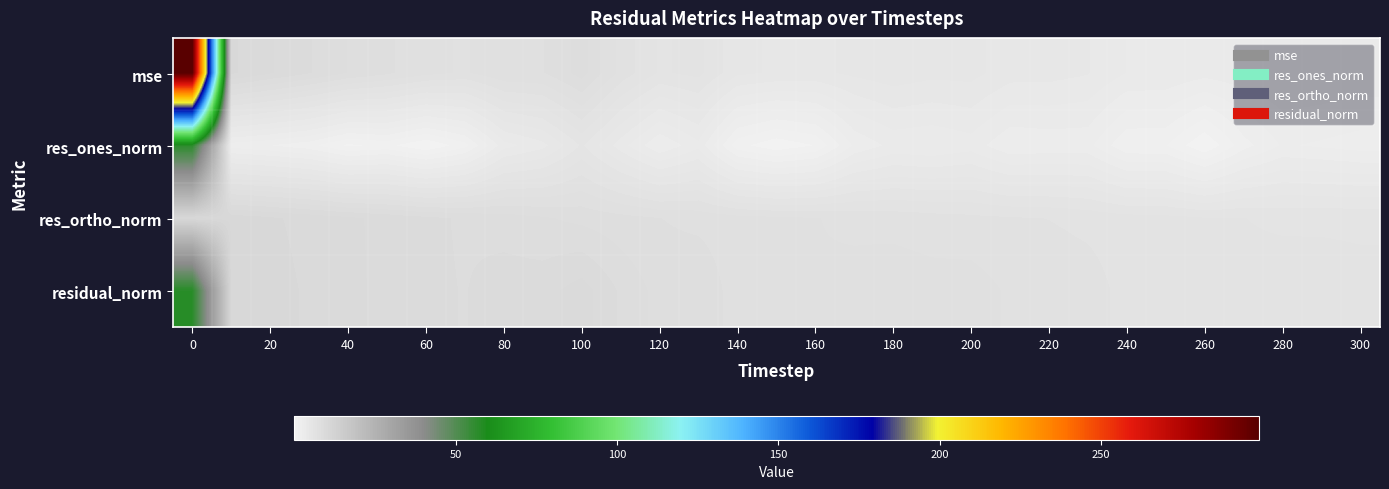

At how many categories does at least one series exceed 233?

1